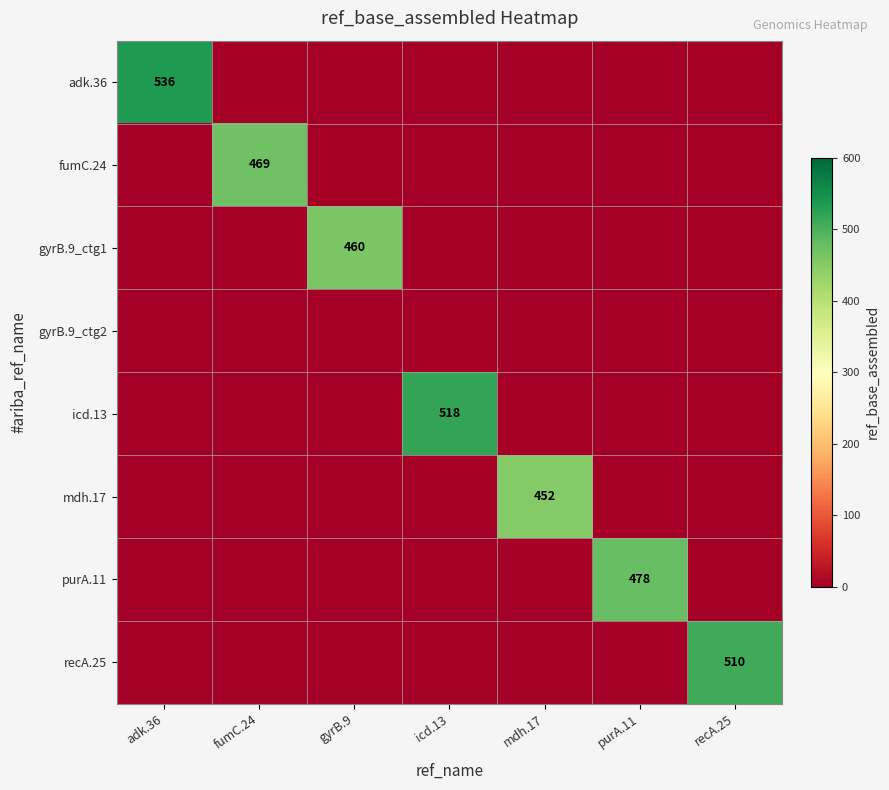

The value of fumC.24 at fumC.24 is 751. True or false?

False